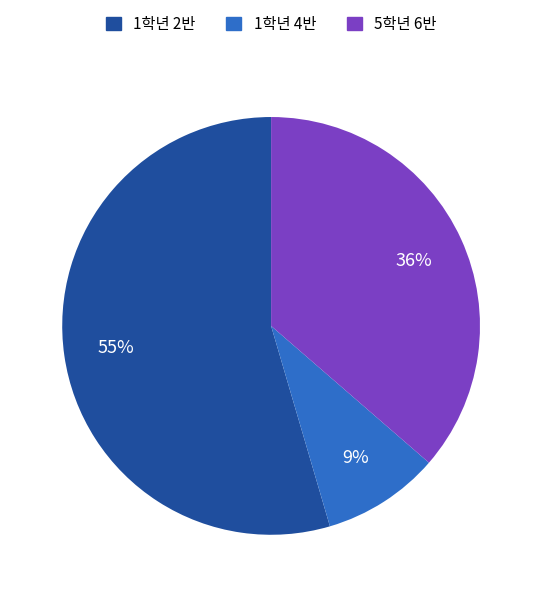

To the nearest percent, what is the average slice percentage?

33%